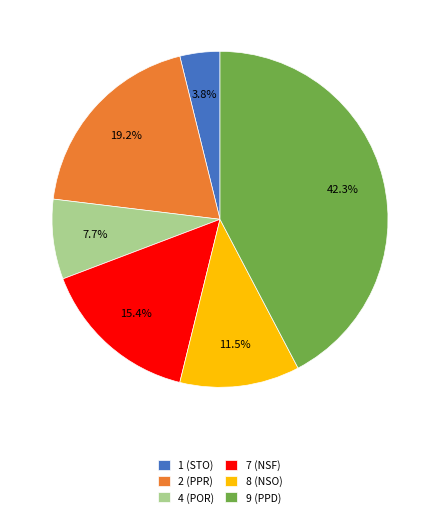

Rank the categories by value from lowest to highest.

1 (STO), 4 (POR), 8 (NSO), 7 (NSF), 2 (PPR), 9 (PPD)